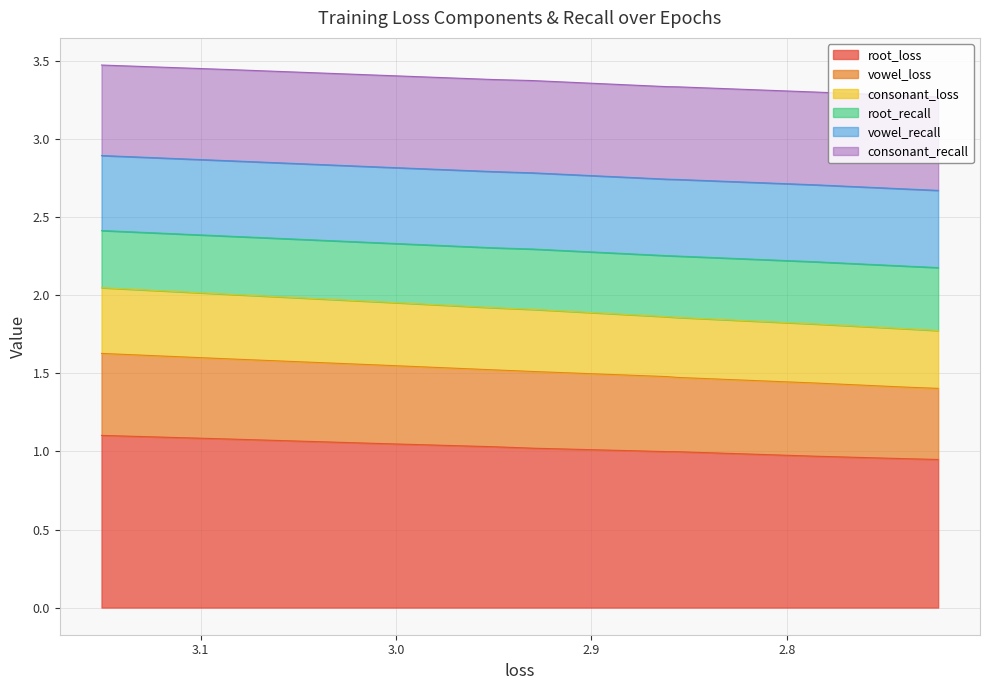

What is the difference between the highest and lowest values at 2.92994260453266?

2.4